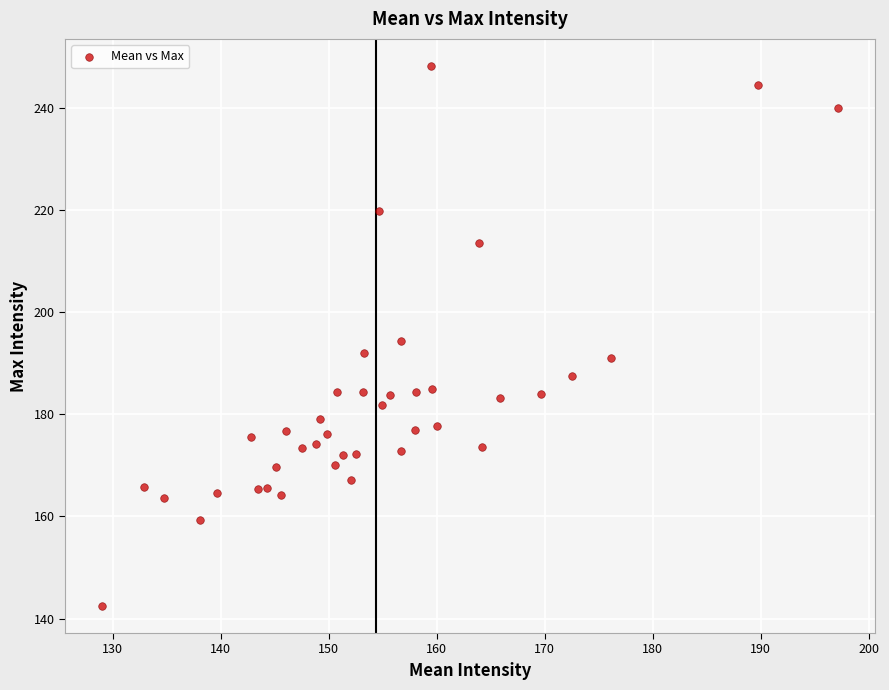

What is the range of X values (max minus min)?

68.2